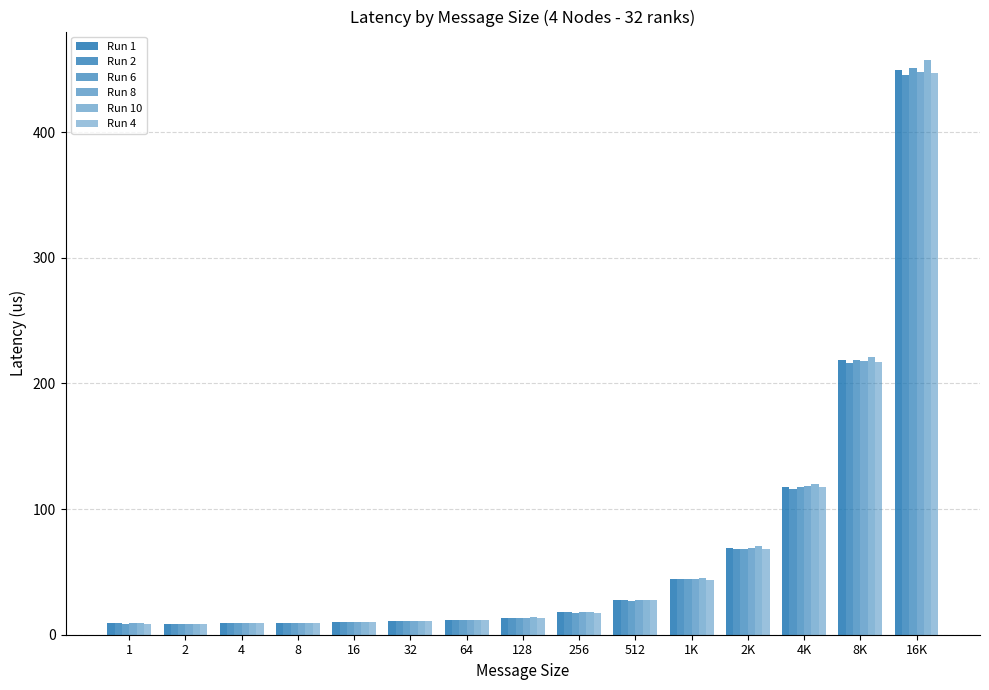

Reading right to left, what are all the values shown in this chart?

Run 1: 16K=449.6	8K=218.8	4K=117.5	2K=69.2	1K=44.7	512=27.6	256=17.8	128=13.6	64=11.7	32=10.7	16=10.1	8=9.3	4=9.2	2=8.6	1=9.0
Run 2: 16K=445.8	8K=215.9	4K=116.3	2K=68.6	1K=44.2	512=27.4	256=17.7	128=13.6	64=11.7	32=10.6	16=10.1	8=9.4	4=9.2	2=8.7	1=9.0
Run 6: 16K=451.2	8K=218.5	4K=117.4	2K=68.6	1K=44.1	512=27.2	256=17.6	128=13.5	64=11.5	32=10.6	16=10.0	8=9.2	4=9.0	2=8.5	1=8.8
Run 8: 16K=447.5	8K=218.1	4K=118.1	2K=68.9	1K=44.3	512=27.4	256=17.7	128=13.6	64=11.6	32=10.6	16=10.0	8=9.3	4=9.1	2=8.6	1=9.1
Run 10: 16K=457.2	8K=221.4	4K=119.7	2K=70.7	1K=45.3	512=27.8	256=17.9	128=13.8	64=11.8	32=11.0	16=10.3	8=9.5	4=9.2	2=8.8	1=8.9
Run 4: 16K=446.7	8K=216.9	4K=117.3	2K=68.0	1K=43.7	512=27.4	256=17.4	128=13.4	64=11.5	32=10.6	16=10.0	8=9.2	4=9.1	2=8.6	1=8.9